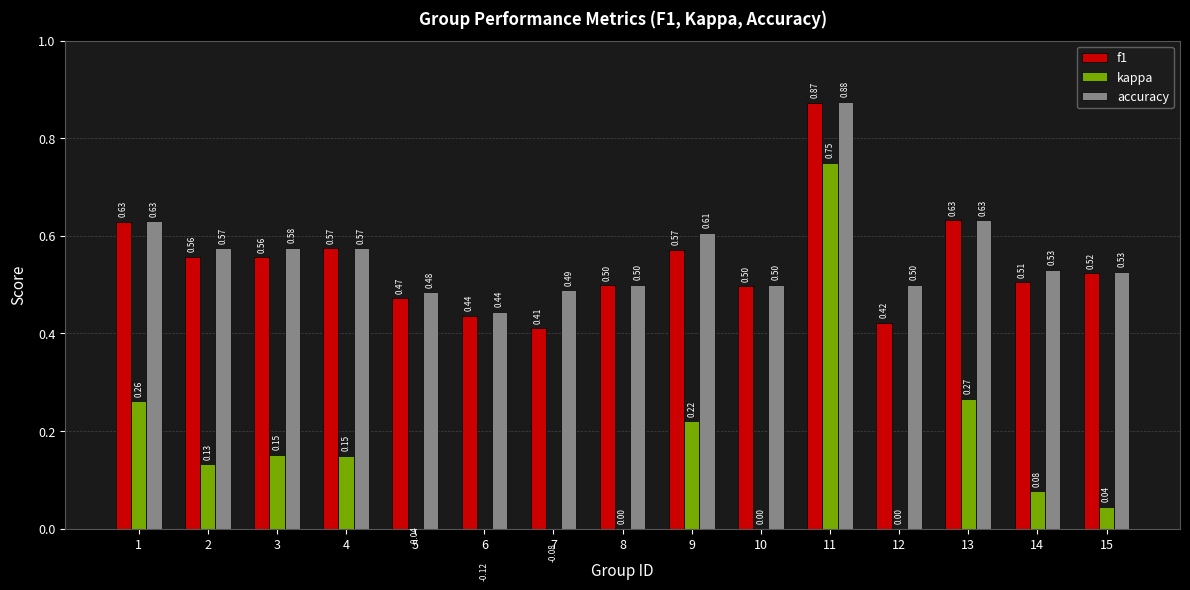

What is the total value across all series at 3?

1.3